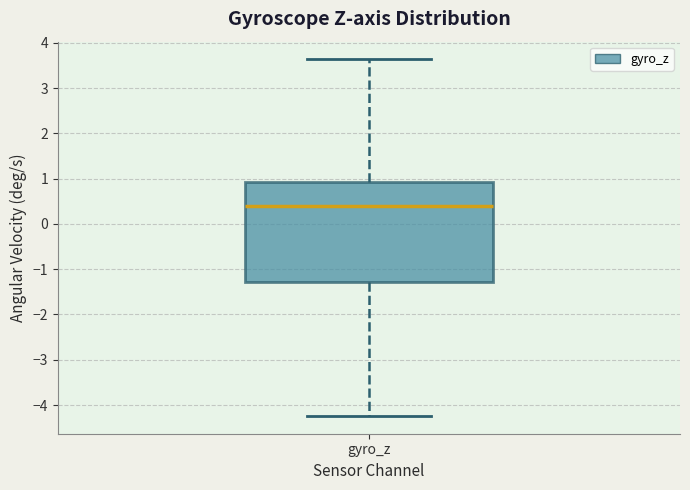

Transcribe this box plot: give where the median line is, the range the box spans, and where the two whiskers end, as read against the y-axis. The values are not printed on the chart, so give them approximately, as read against the axis.

median 0.4, box -1.3 to 0.9, whiskers -4.2 to 3.6